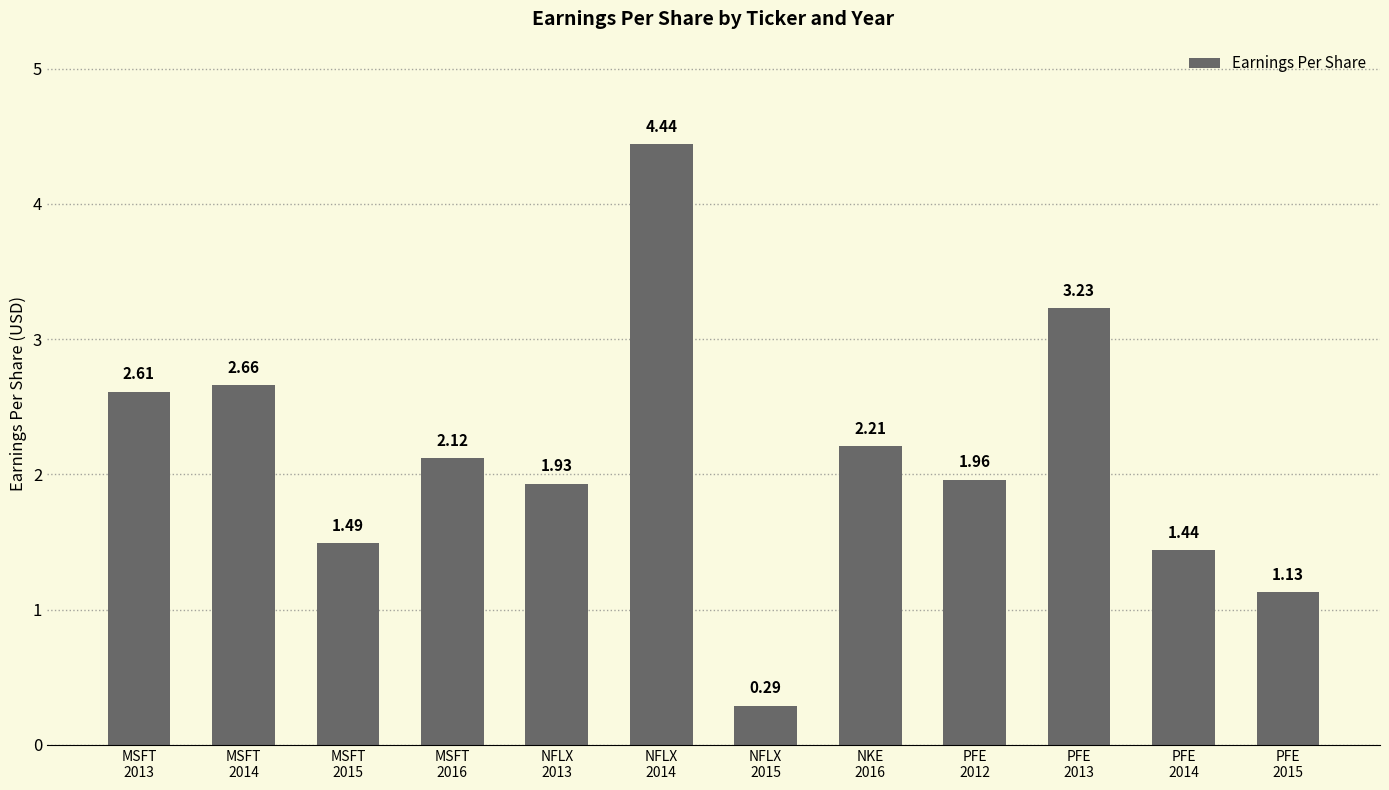

What is the change in value from MSFT
2016 to NKE
2016?

+0.1